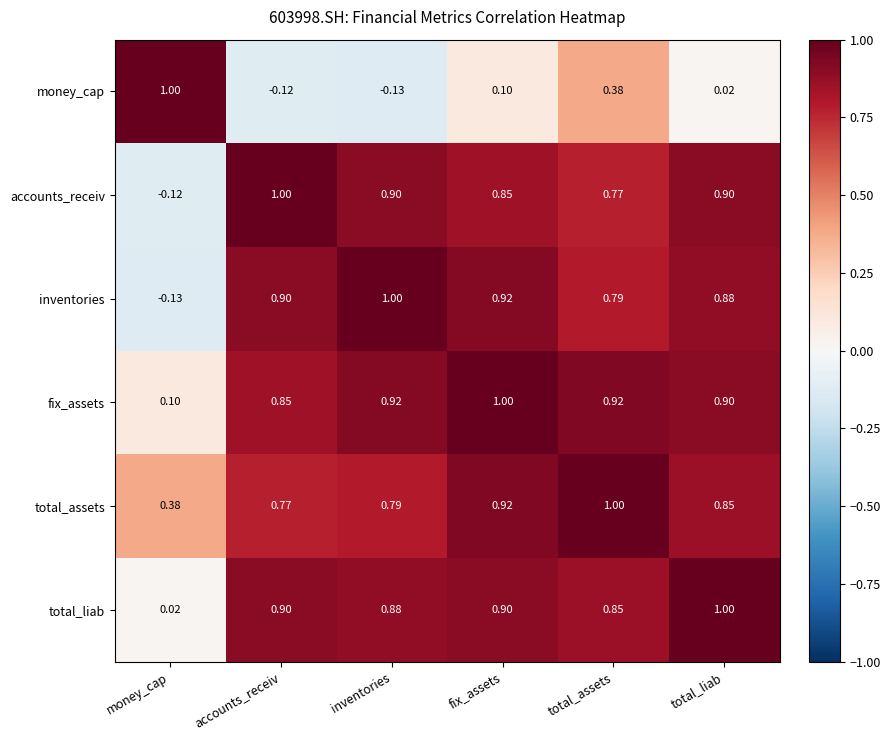

At which label does money_cap first exceed 0?

money_cap